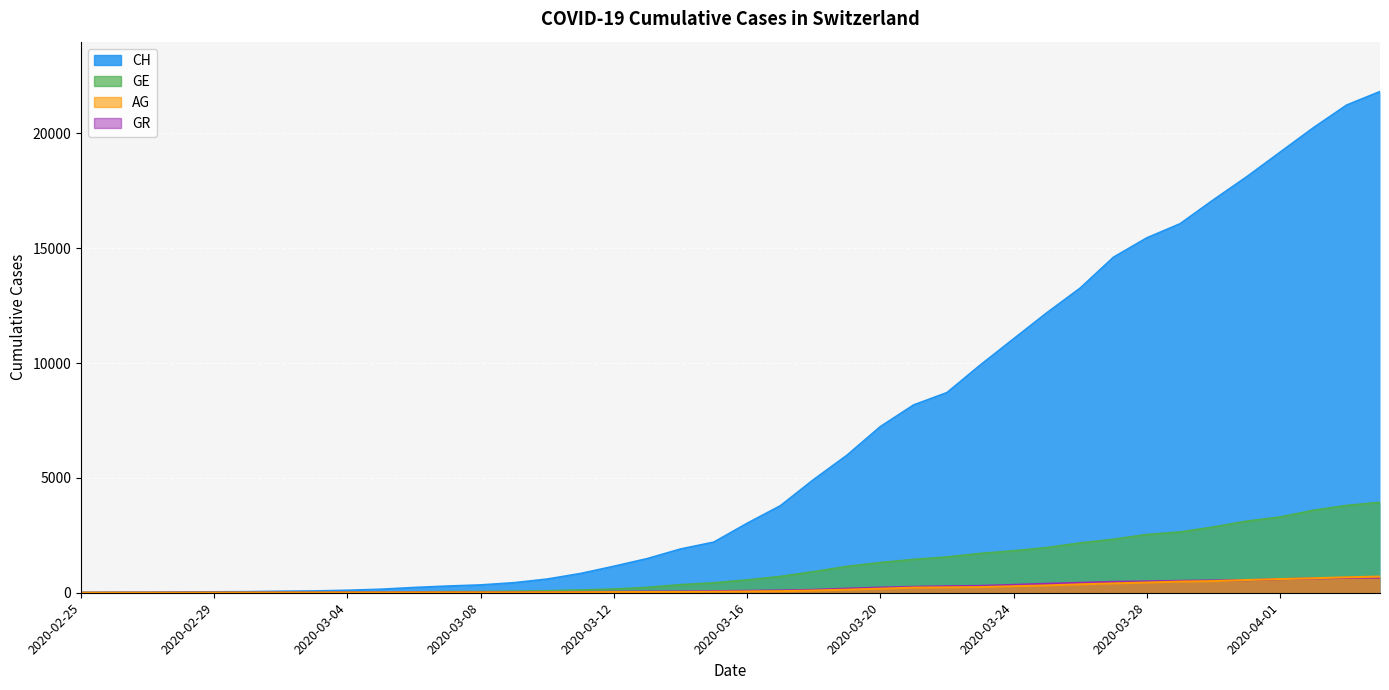

What is the difference between the GR values at 2020-03-26 and 2020-03-03?

424